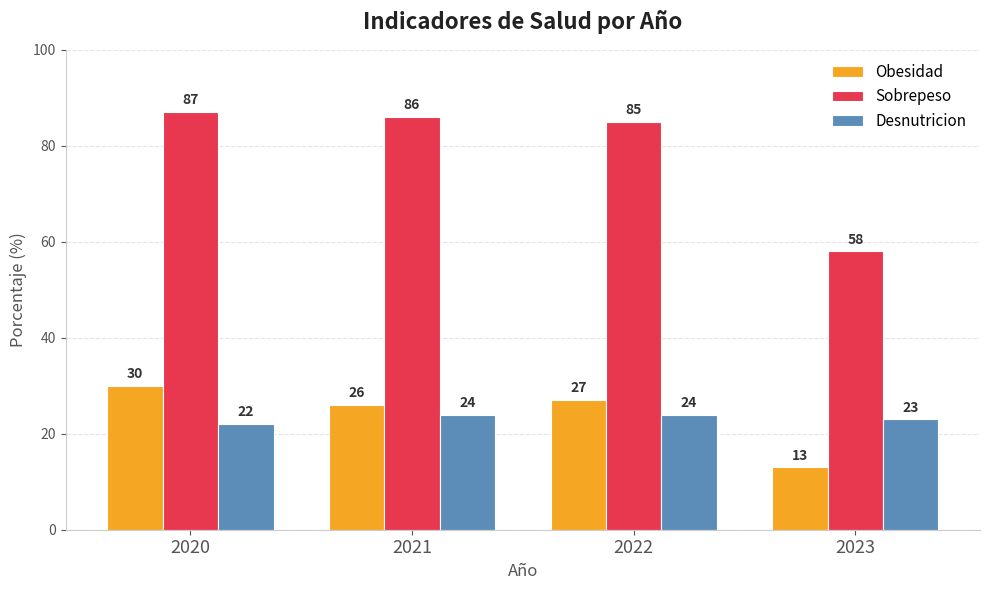

At which category does the chart reach its peak across all series?

2020